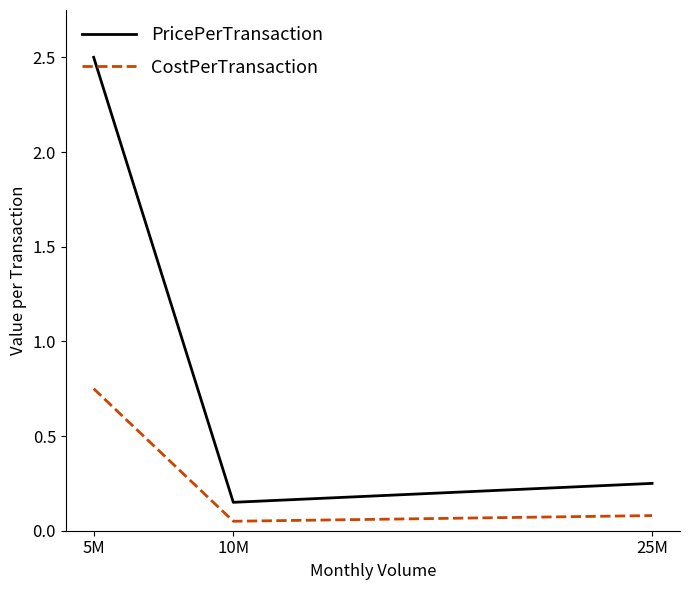

Which series has the widest spread of values?

PricePerTransaction